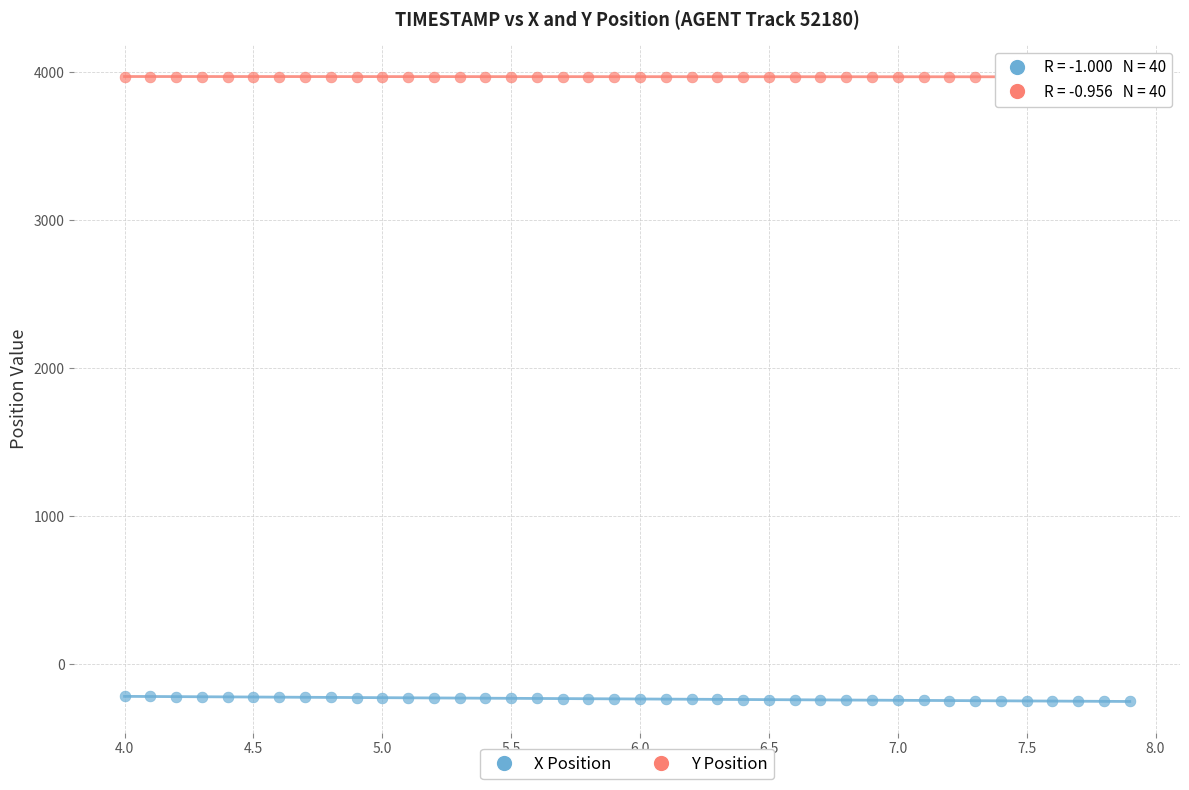

Across all data points, what is the range of Y values (max minus min)?

4220.9